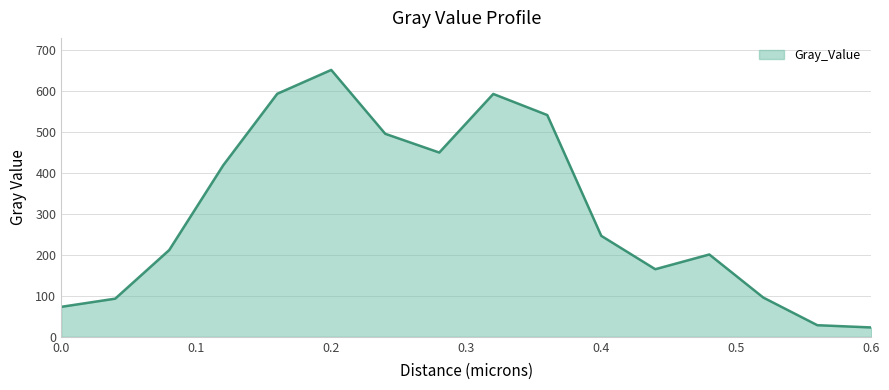

How many lines are shown in the chart?

1